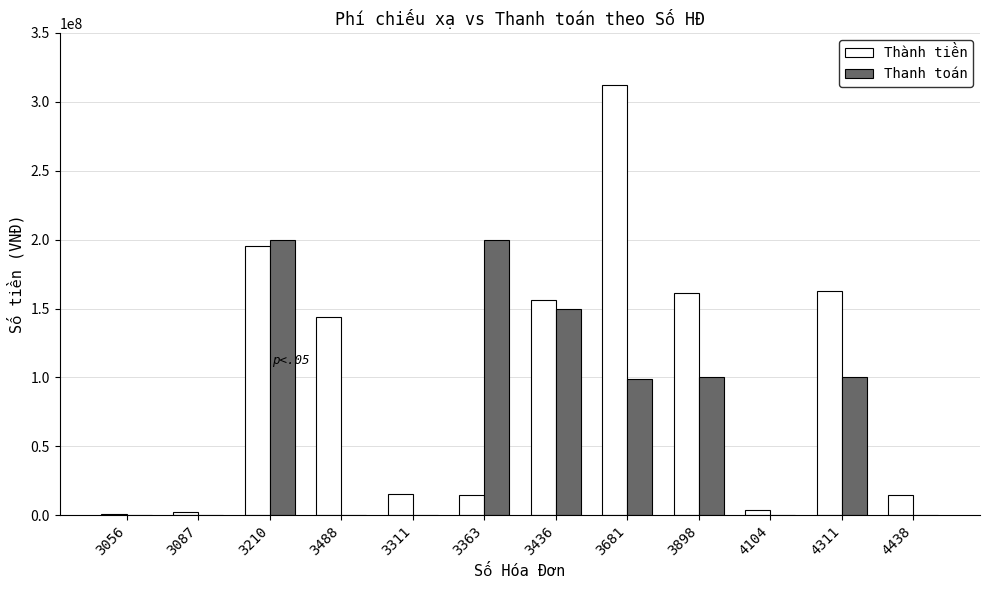

What is the sum of all Thanh toán values?

848565704